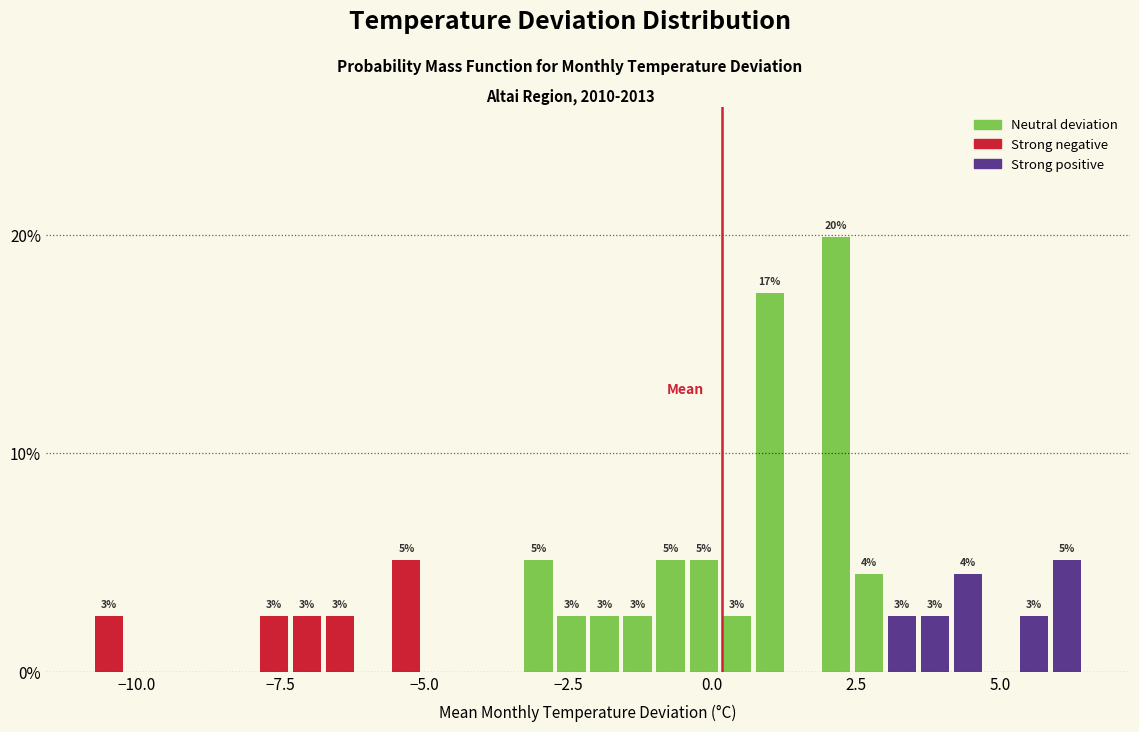

Around what value on the x-axis is the tallest bar? Give the approximate position of its centre, as read against the axis.

2.0